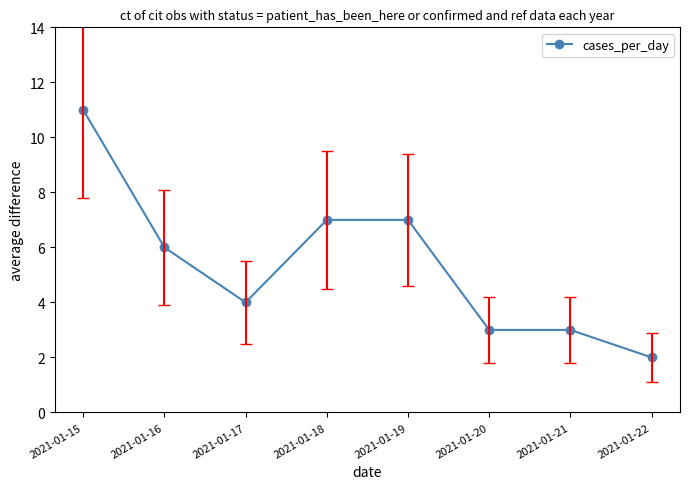

What is the sum of the values at 2021-01-17 and 2021-01-19?

11